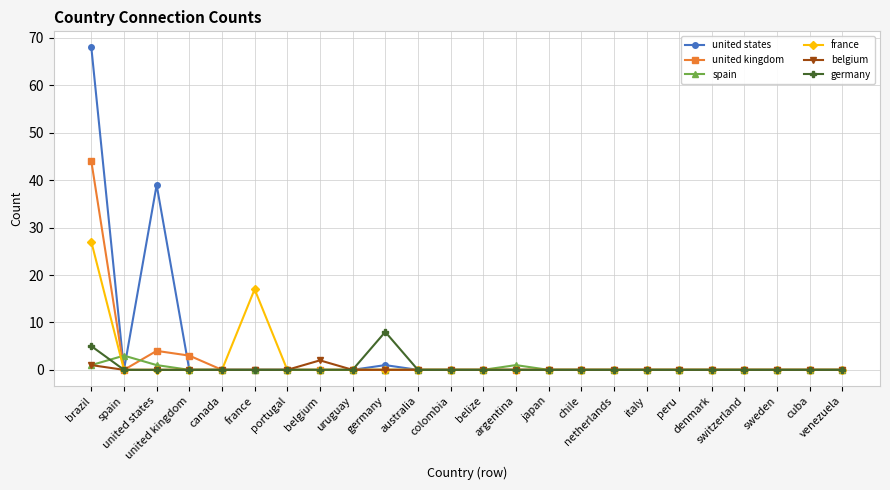

At how many categories does at least one series exceed 14?

3